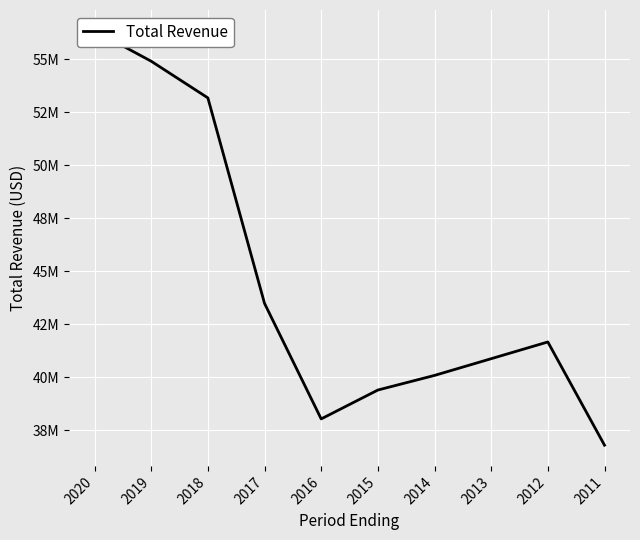

What is the minimum value shown in the chart?

36793000